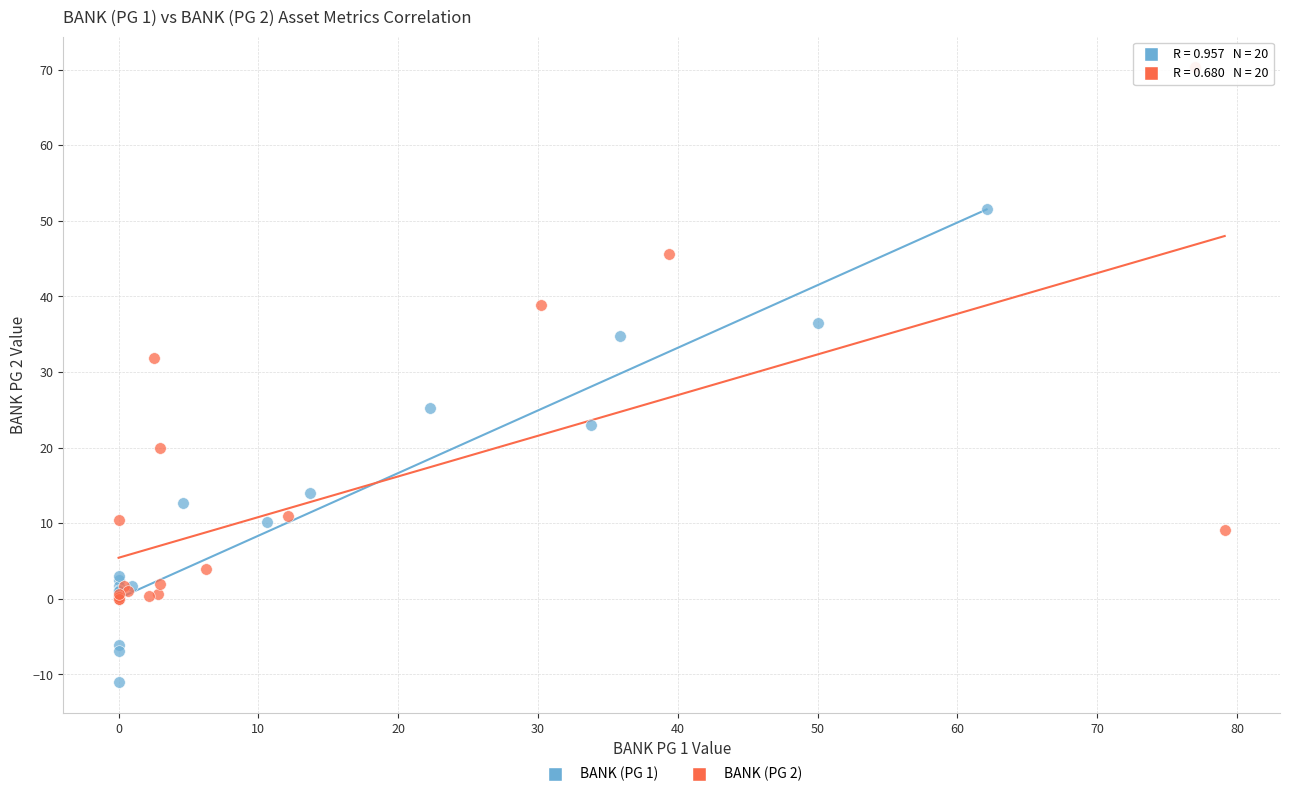

Which series reaches the maximum Y coordinate?

BANK (PG 2)